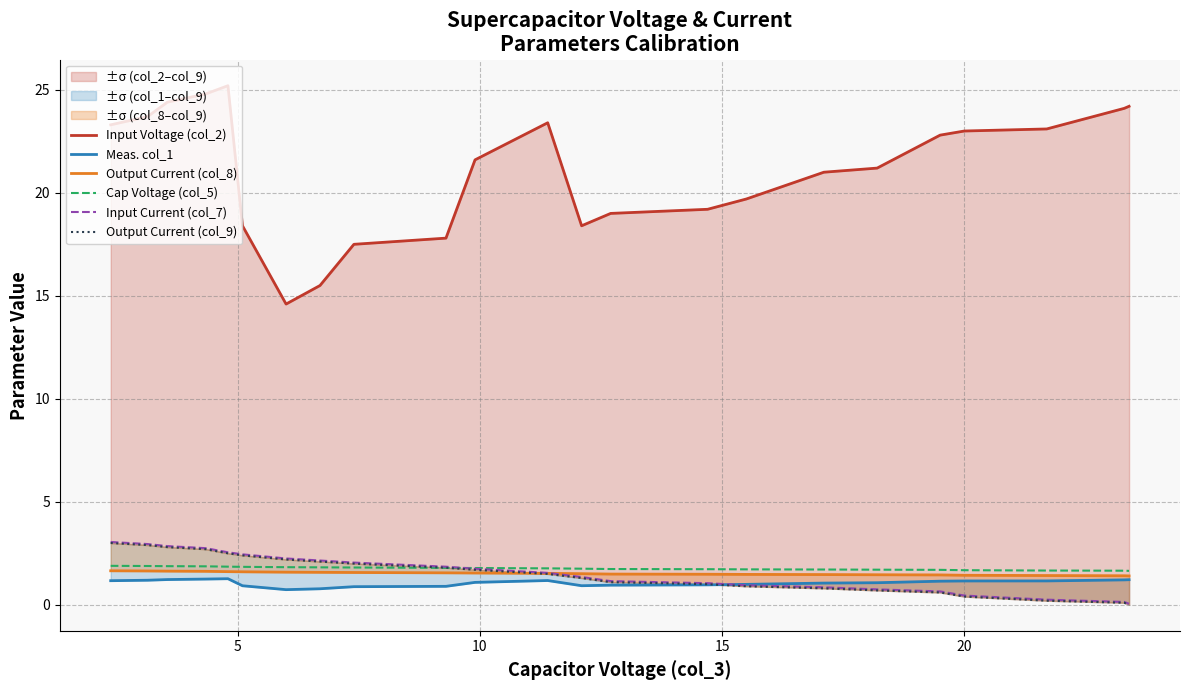

What is the highest value of the Cap Voltage (col_5) series?

1.9